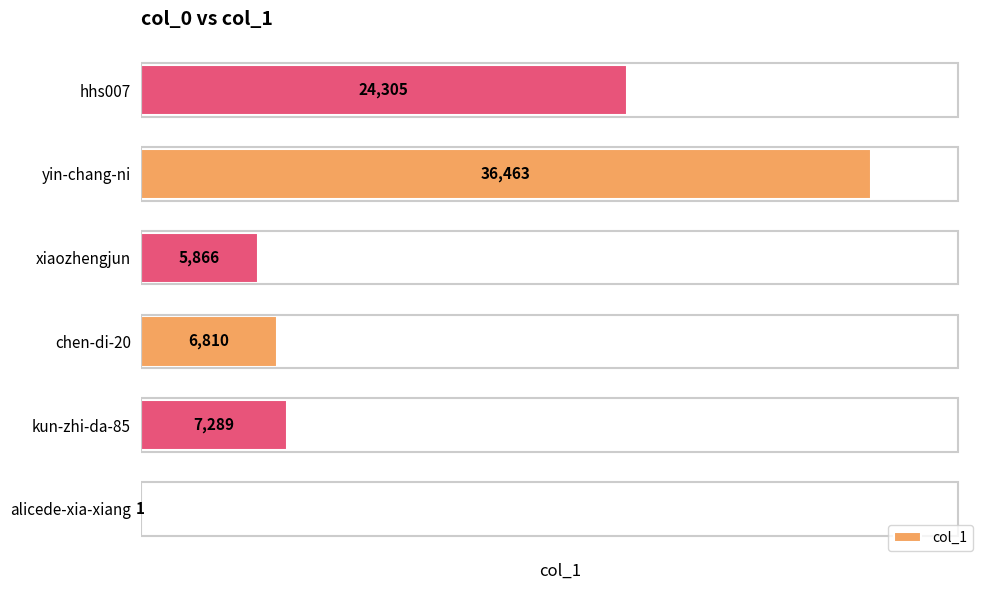

How many data points does each series have?

6